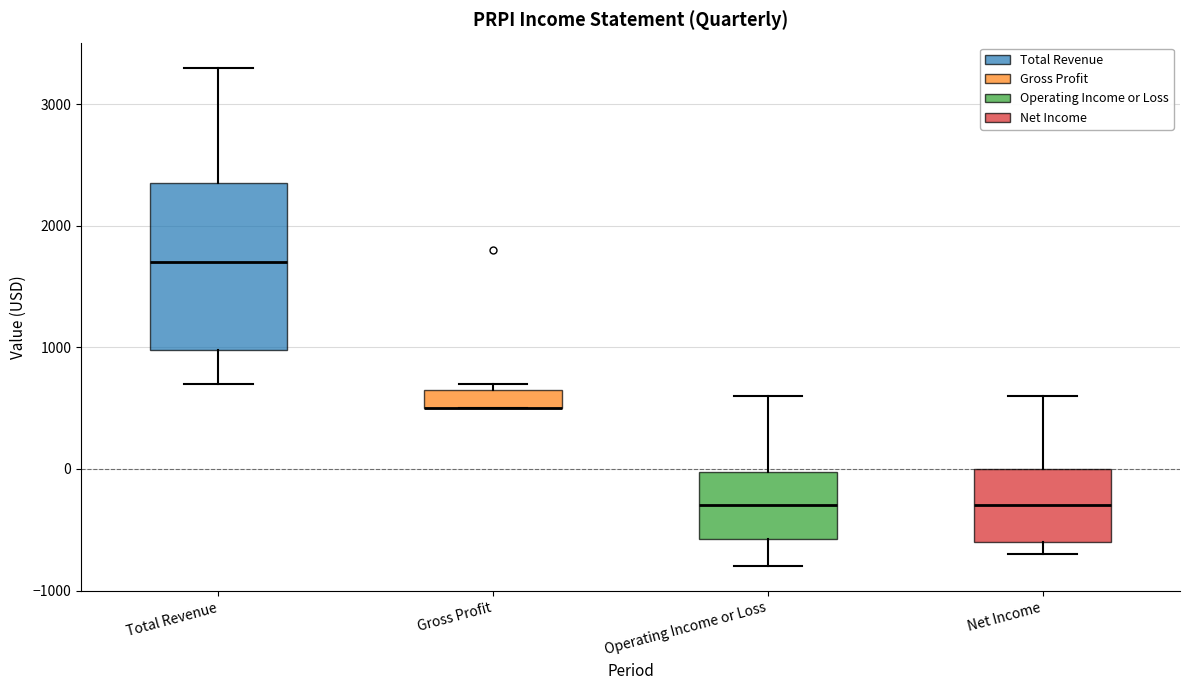

Where does the lower whisker of the box for Total Revenue end on the y-axis? The values are not printed on the chart, so give them approximately, as read against the axis.

700